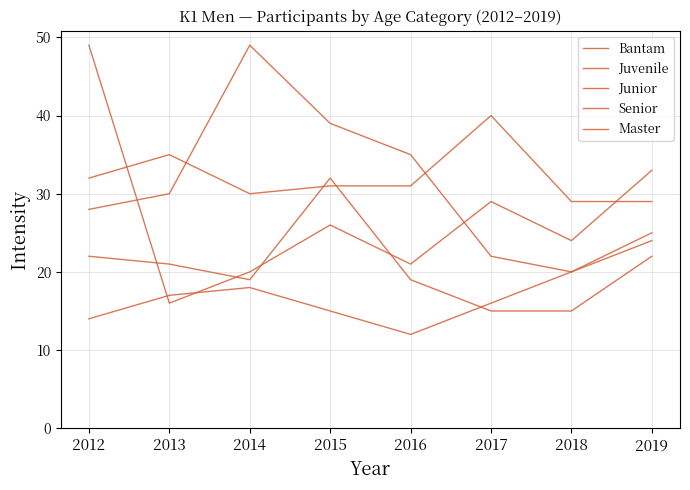

What is the total value across all series at 2017?

122